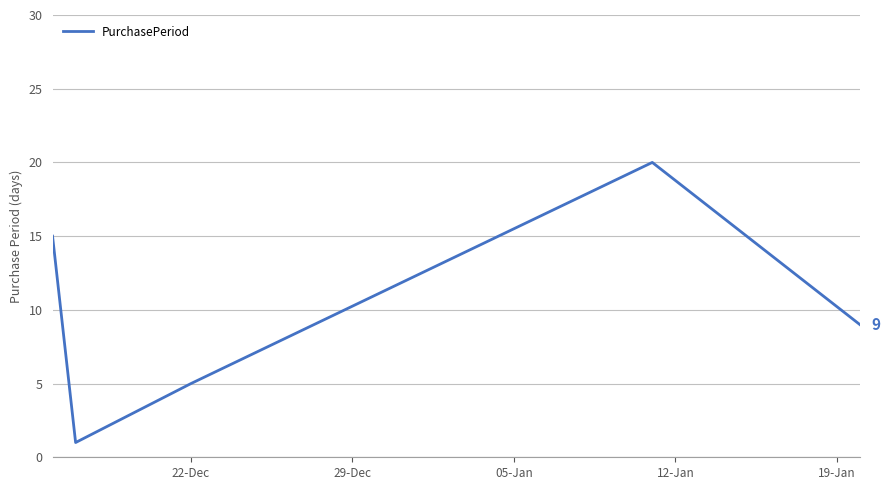

What is the maximum value shown in the chart?

20